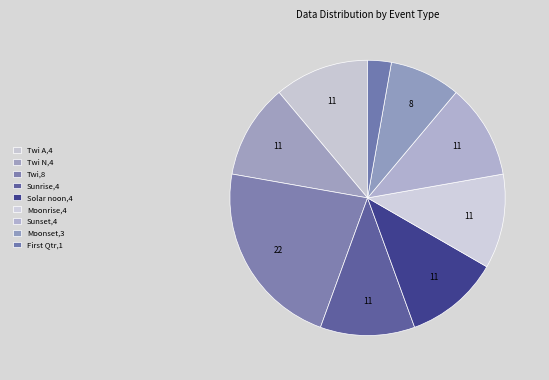

How many segments does this pie chart have?

9